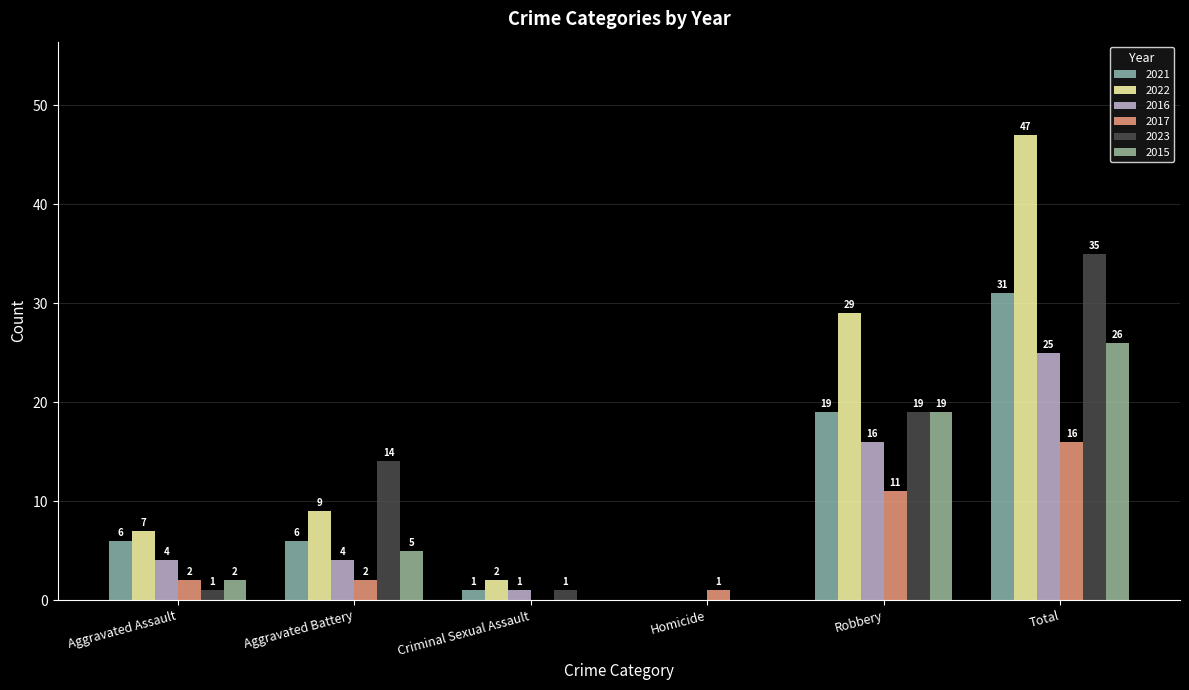

Where is 2017 nearest to the value 8?

Robbery